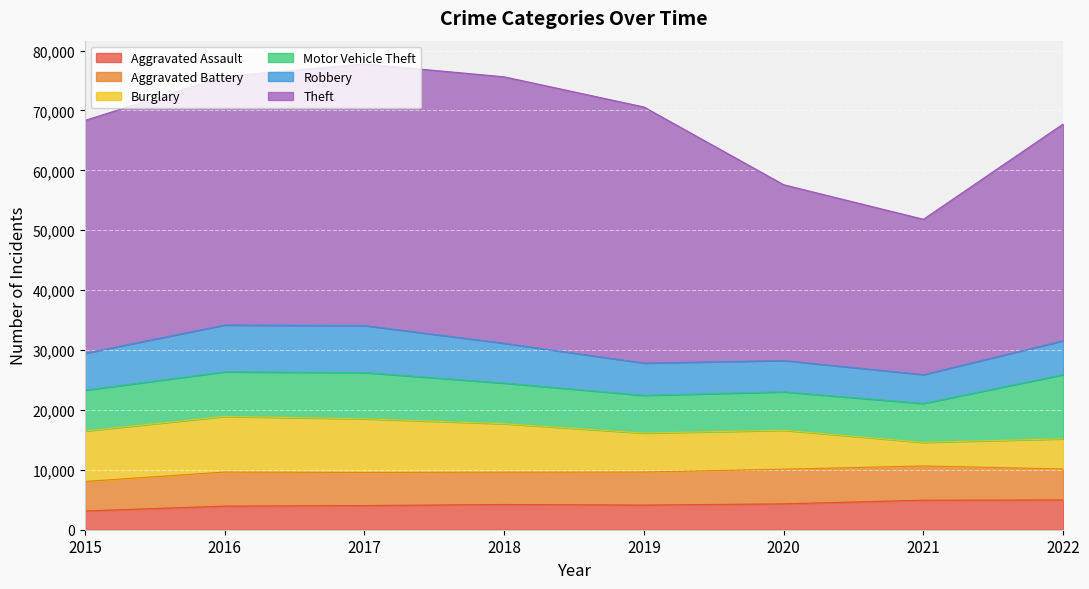

How many intersections are there between Motor Vehicle Theft and Robbery?

2